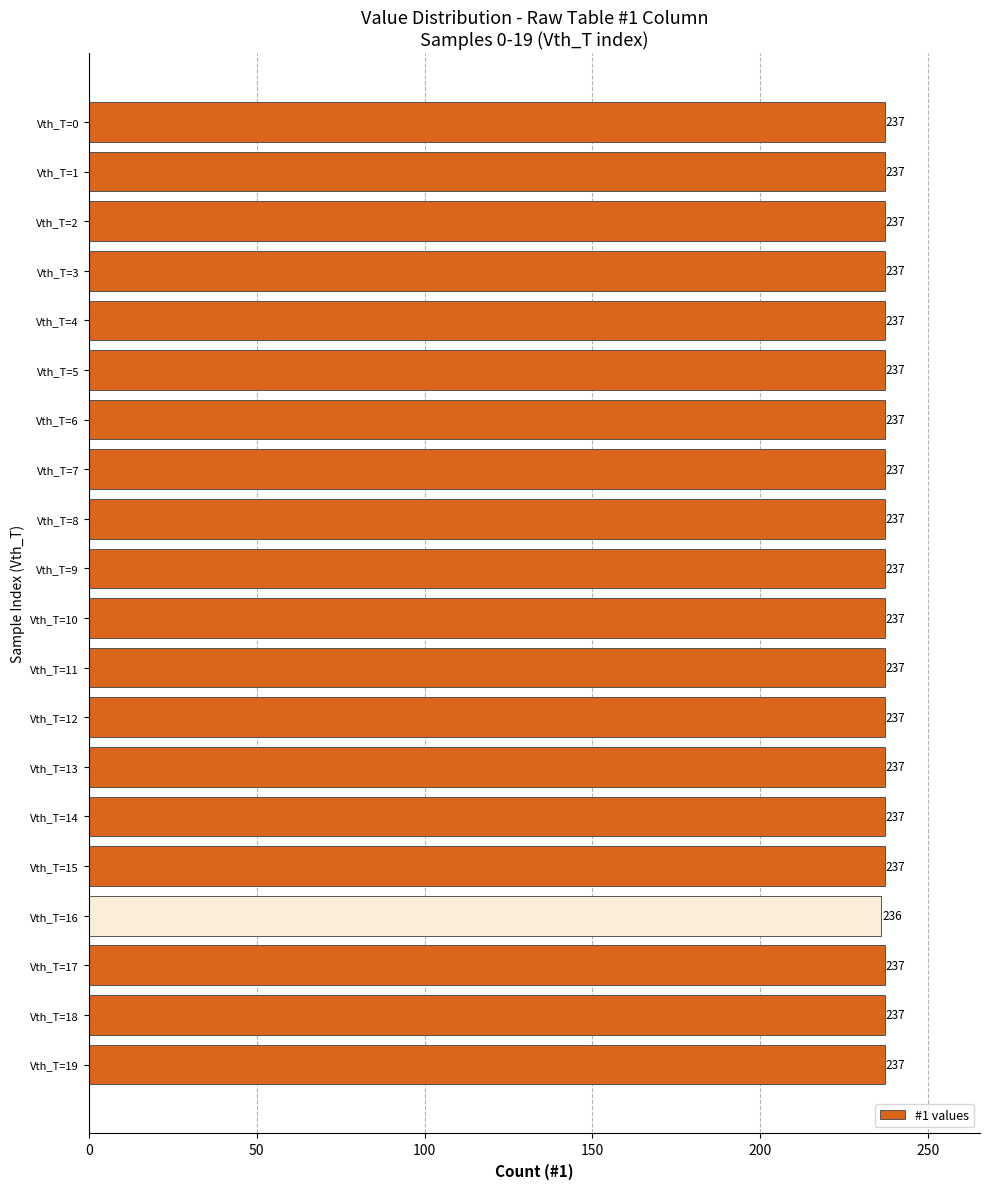

True or false: the data shows 237 at Vth_T=1.

True